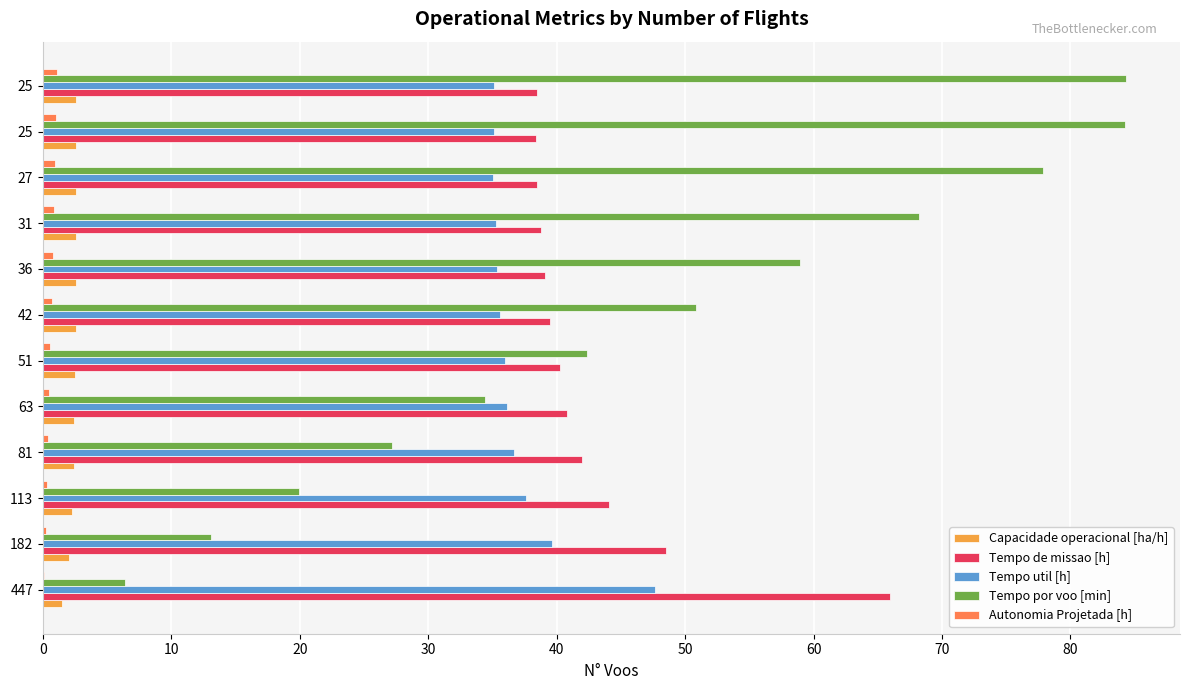

What are all the series names shown in the legend?

Capacidade operacional [ha/h], Tempo de missao [h], Tempo util [h], Tempo por voo [min], Autonomia Projetada [h]